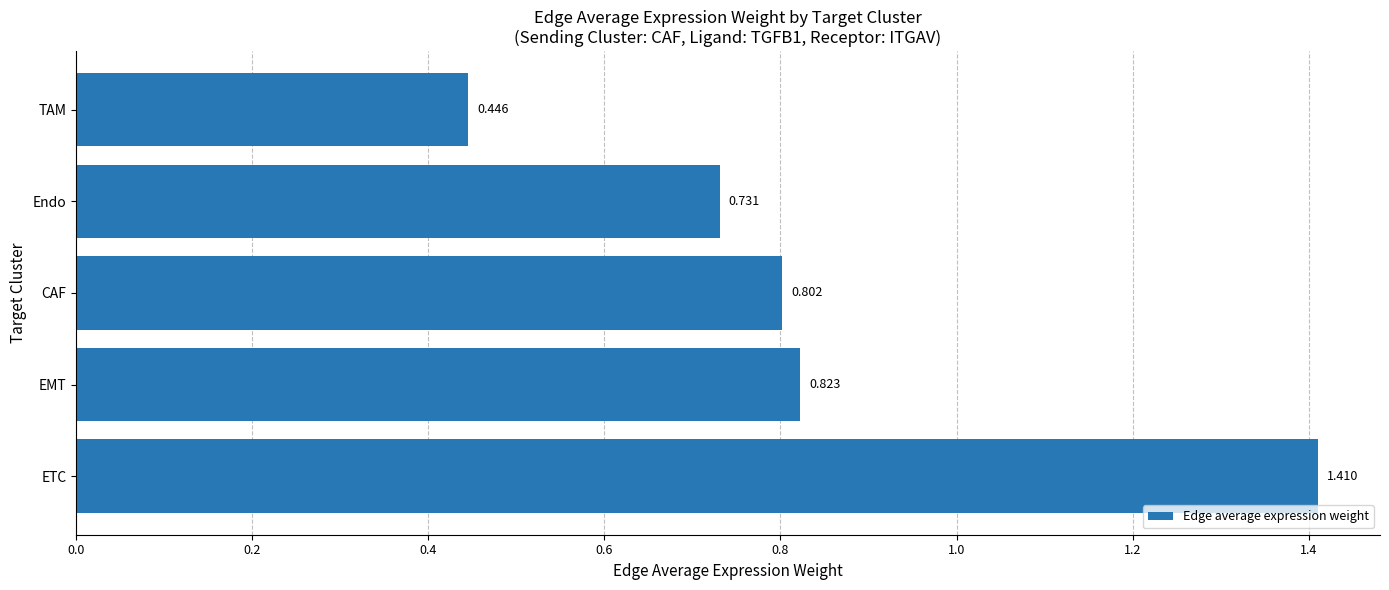

How many distinct data groups are displayed?

1